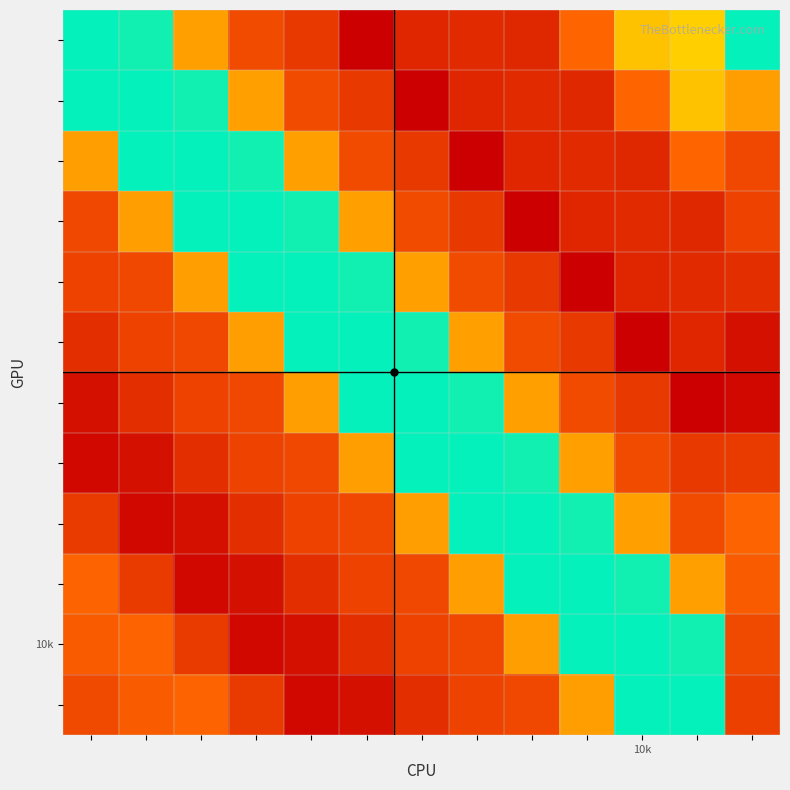

At which category is the sum across all series the highest?

12